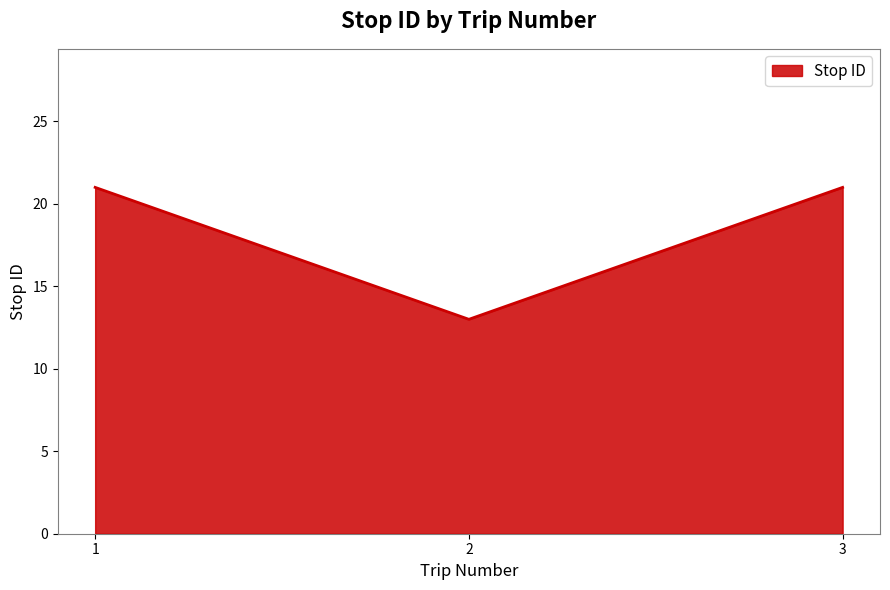

Reading left to right, what are all the values shown in this chart?

1=21	2=13	3=21